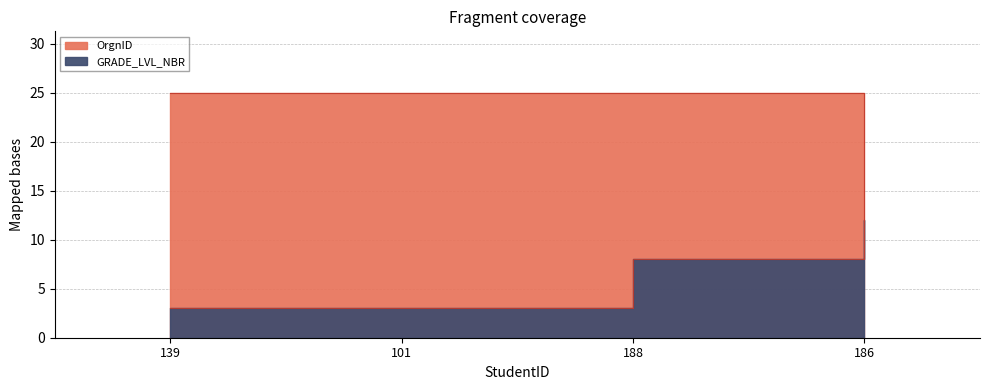

What is the lowest value of the OrgnID series?

12